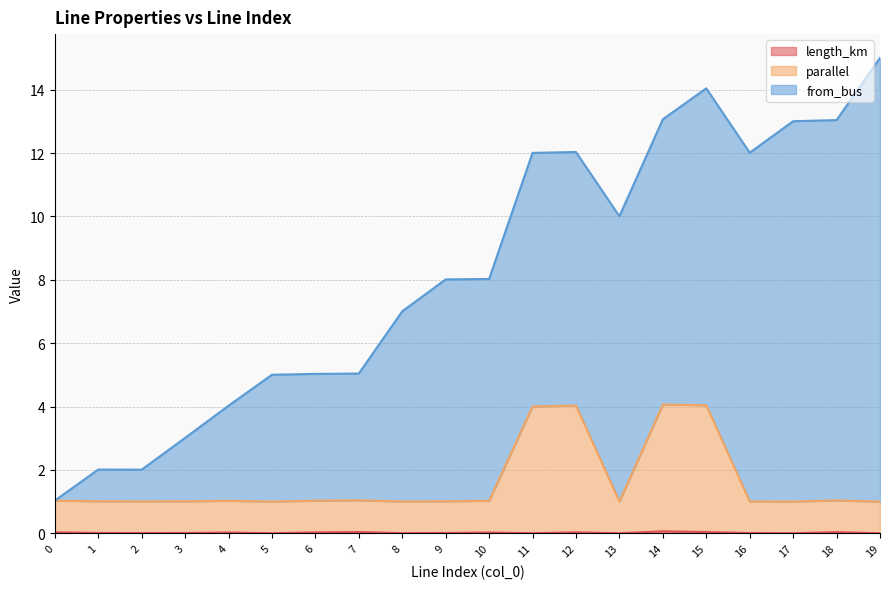

At how many categories does at least one series exceed 1?

20